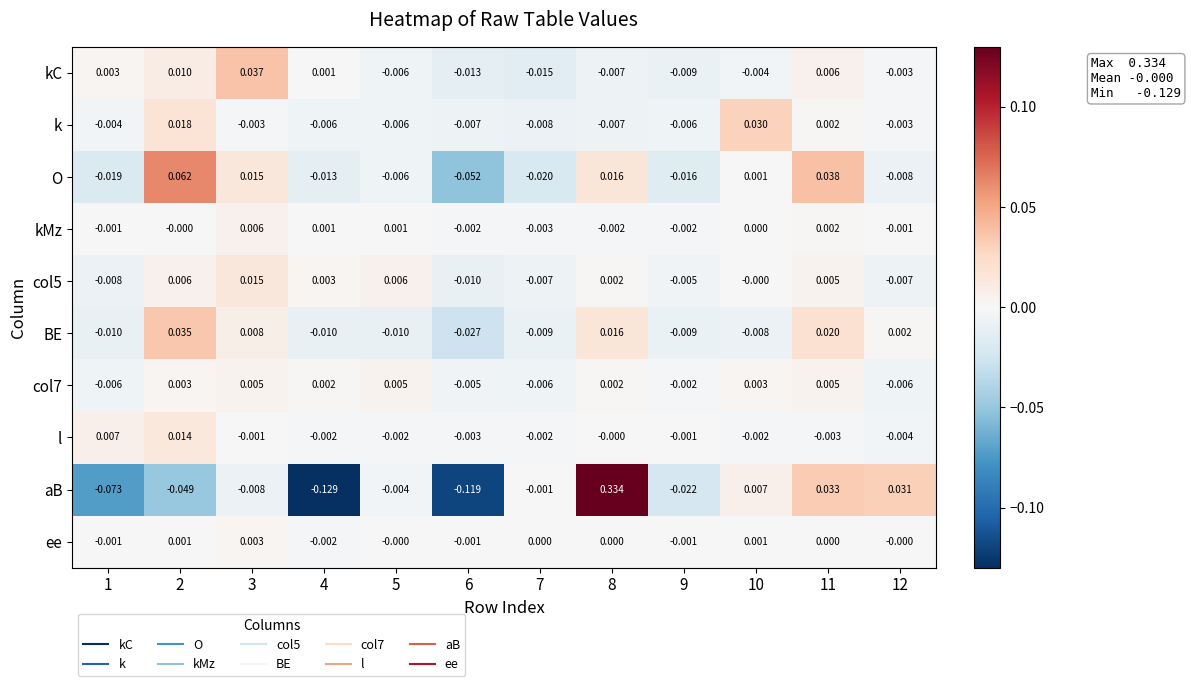

Is the value of kMz at 7 greater than the value of col5 at 6?

Yes